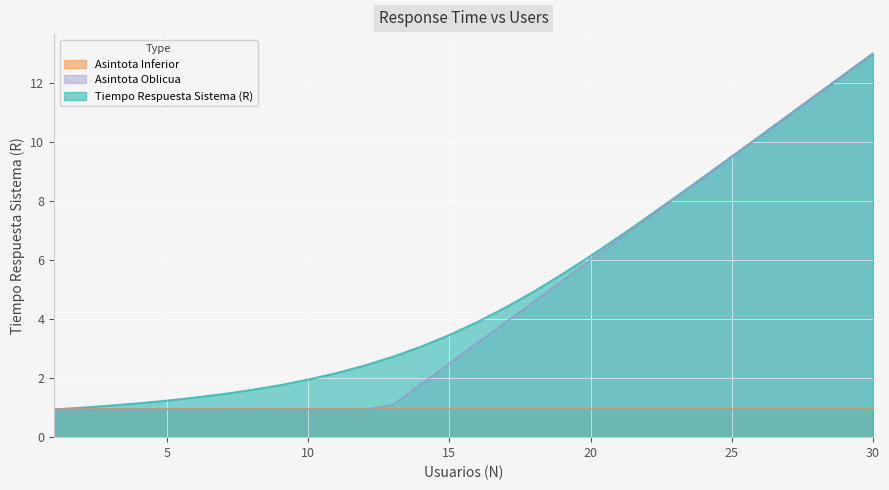

How many lines are shown in the chart?

3